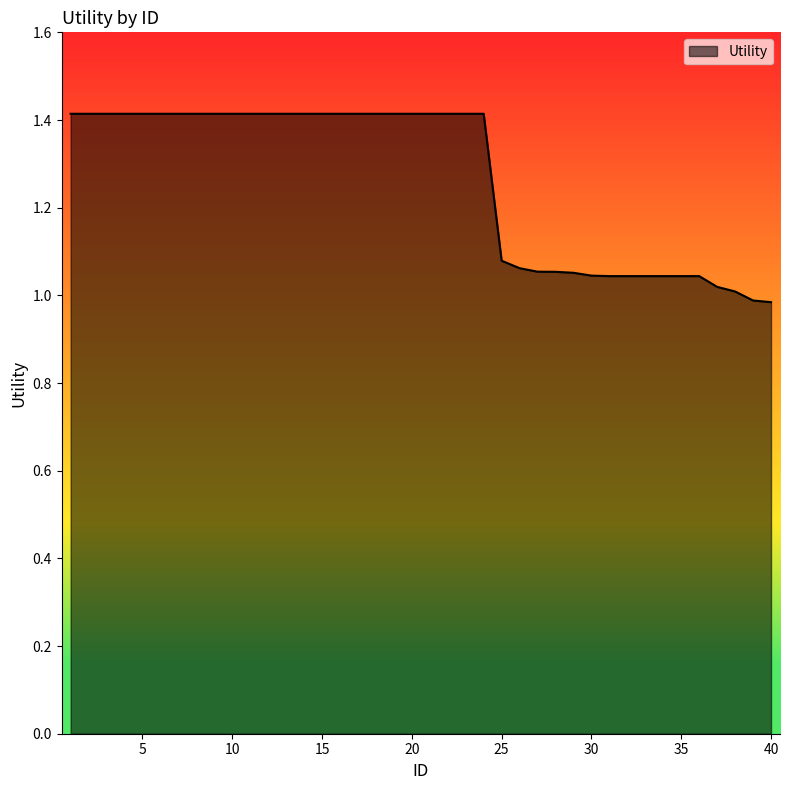

How many categories are shown in the chart?

40